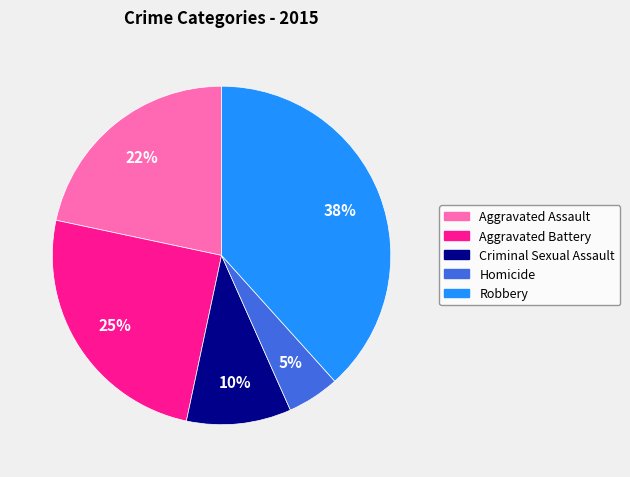

Count the number of slices in the pie.

5